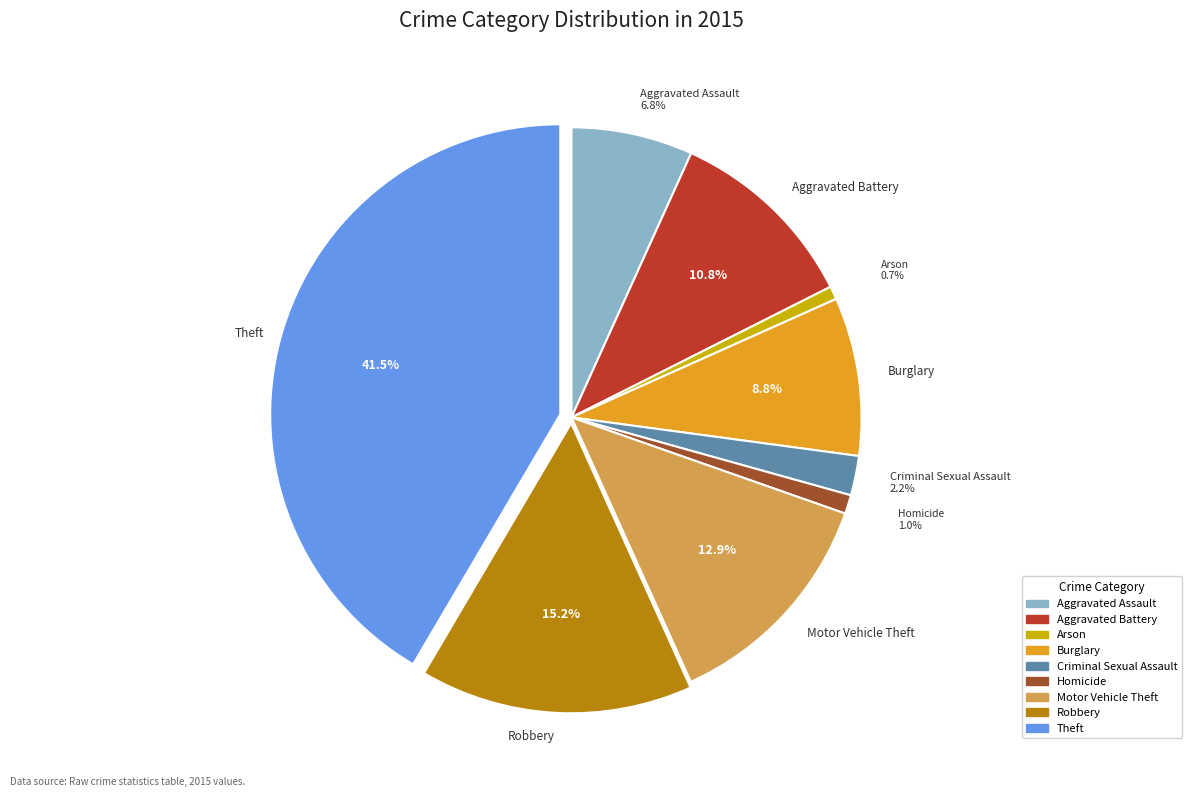

True or false: Robbery accounts for 9% of the total.

False